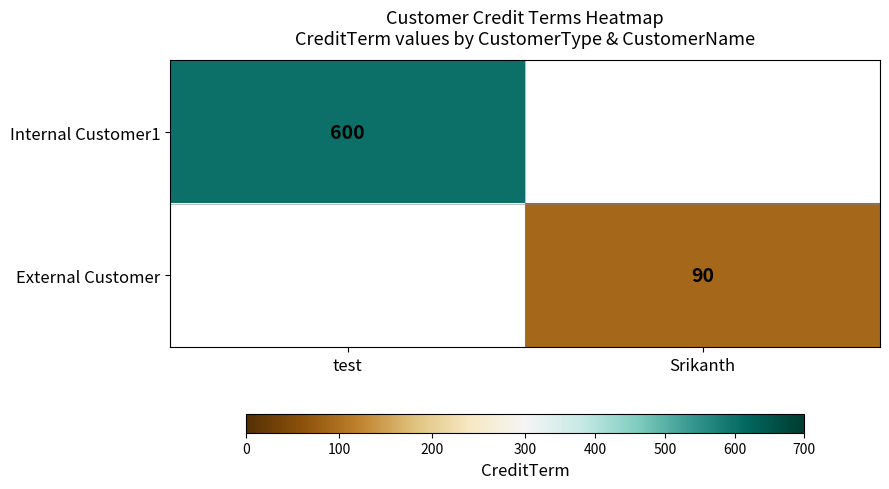

What is the smallest value displayed?

90.0